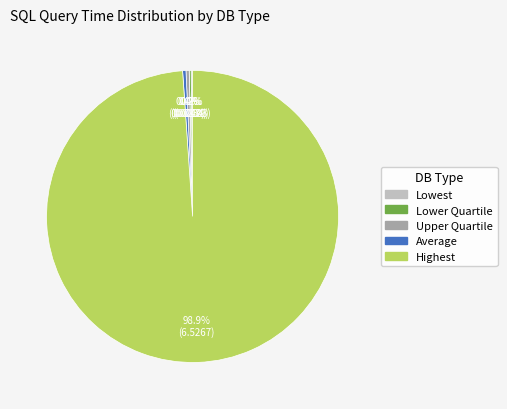

Which slice represents more than half of the pie?

Highest